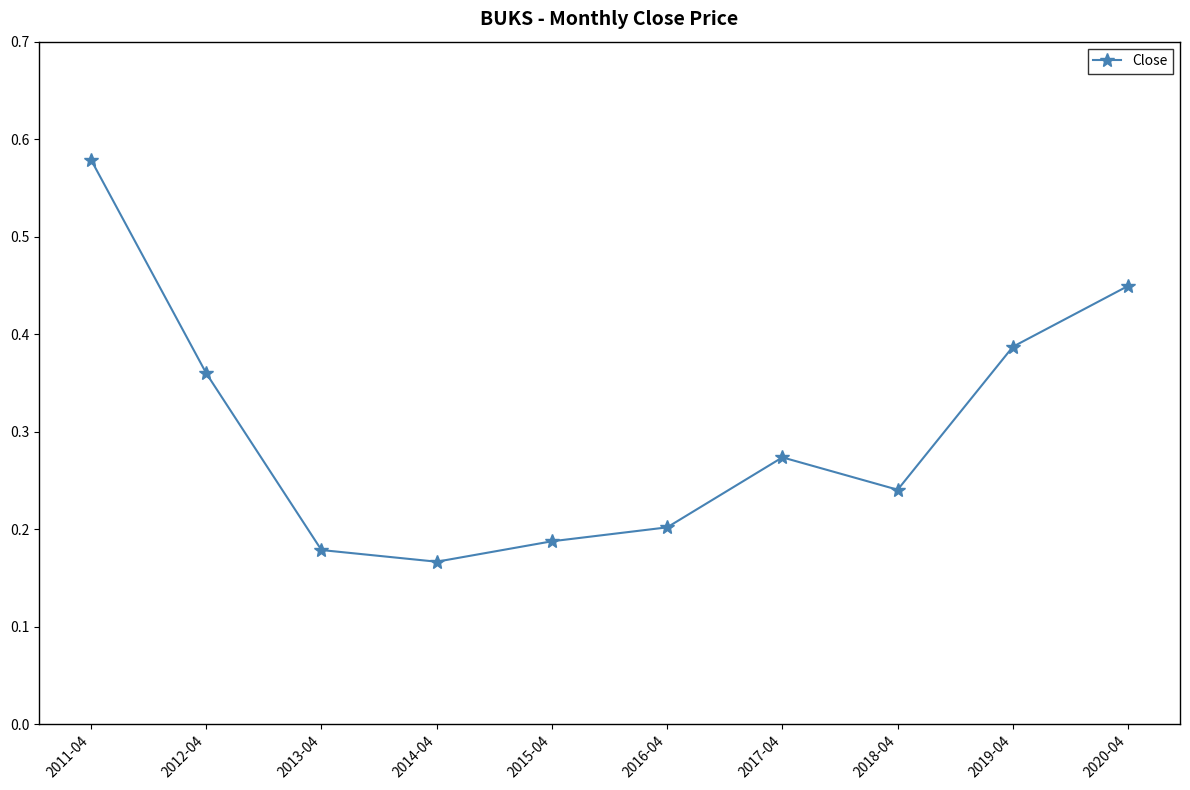

Rank the categories by value from lowest to highest.

2014-04, 2013-04, 2015-04, 2016-04, 2018-04, 2017-04, 2012-04, 2019-04, 2020-04, 2011-04